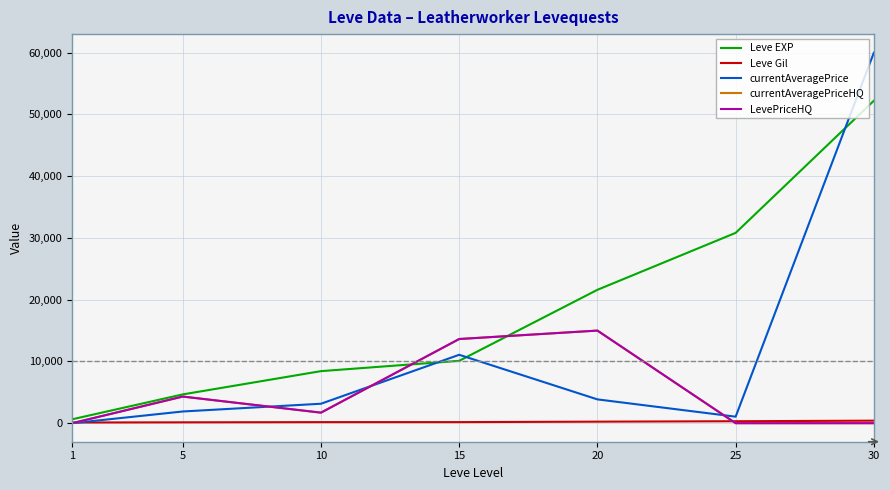

Is it true that currentAveragePrice equals 2186.1 at 20?

False